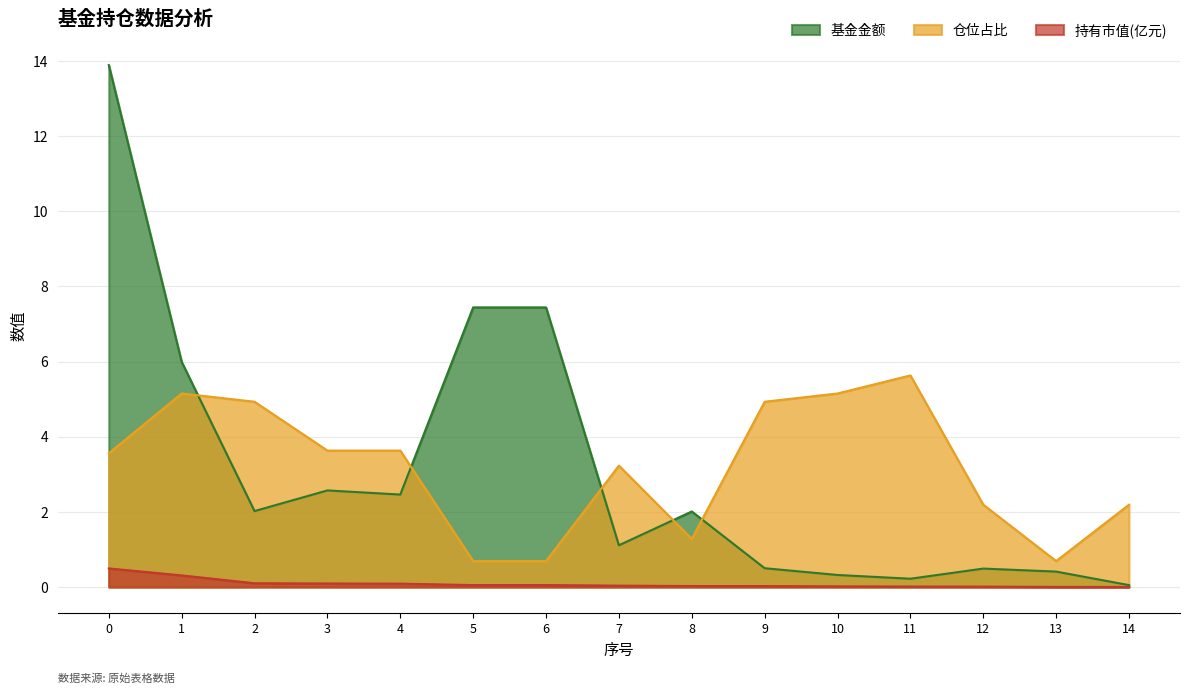

Between 3 and 11, which is larger?

3